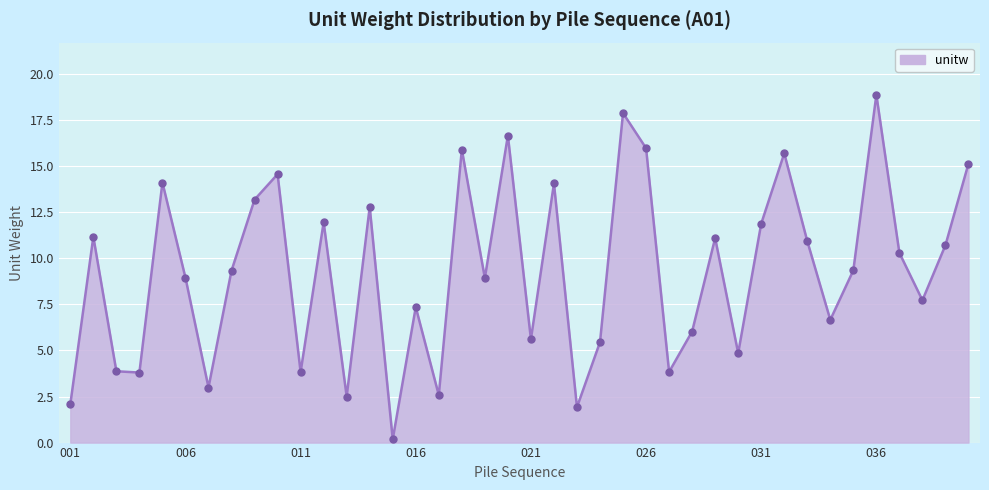

What is the greatest value displayed?

18.9